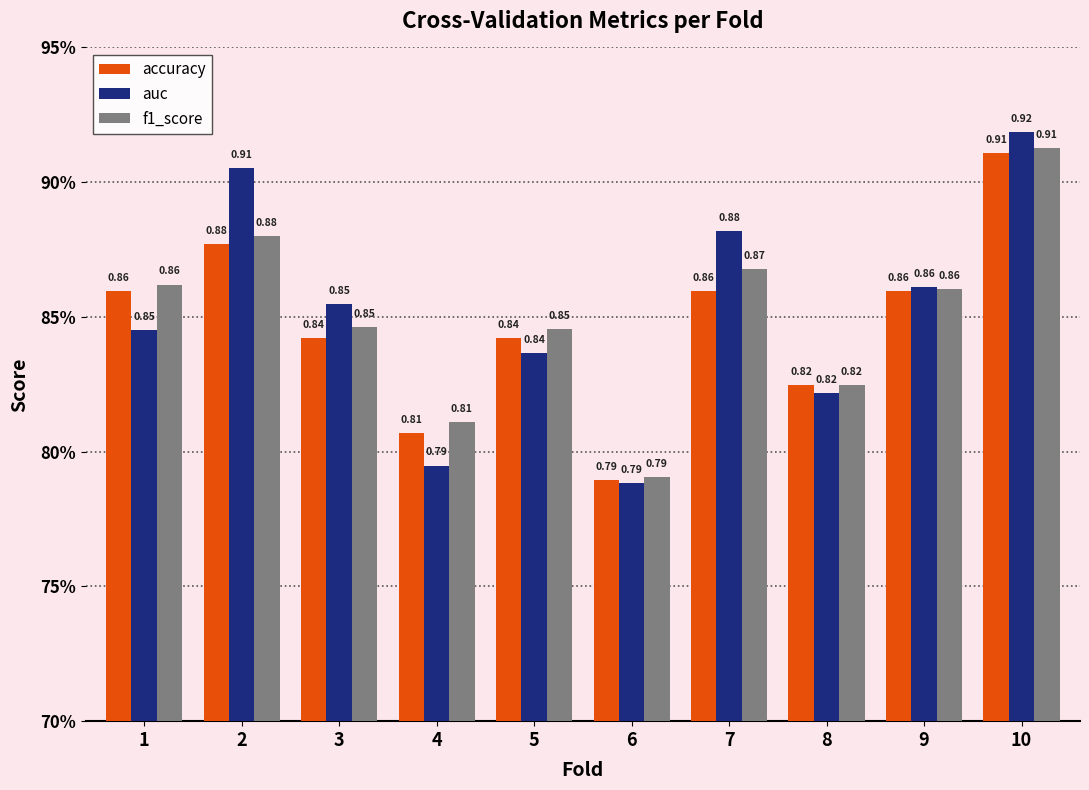

Is it true that accuracy equals 0.8 at 8?

True